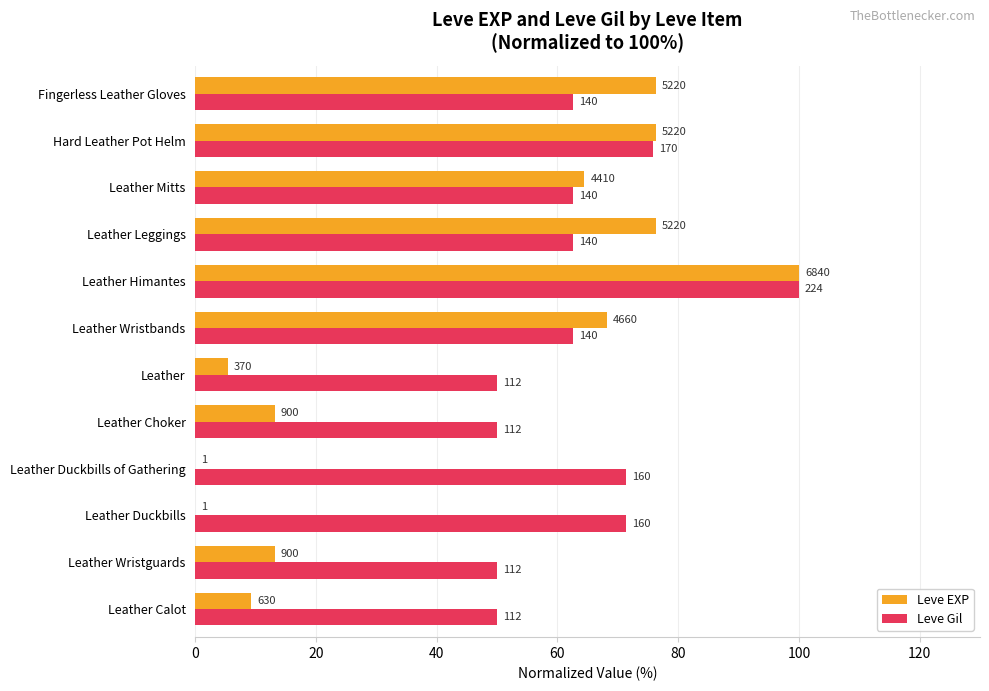

What are all the series names shown in the legend?

Leve EXP, Leve Gil